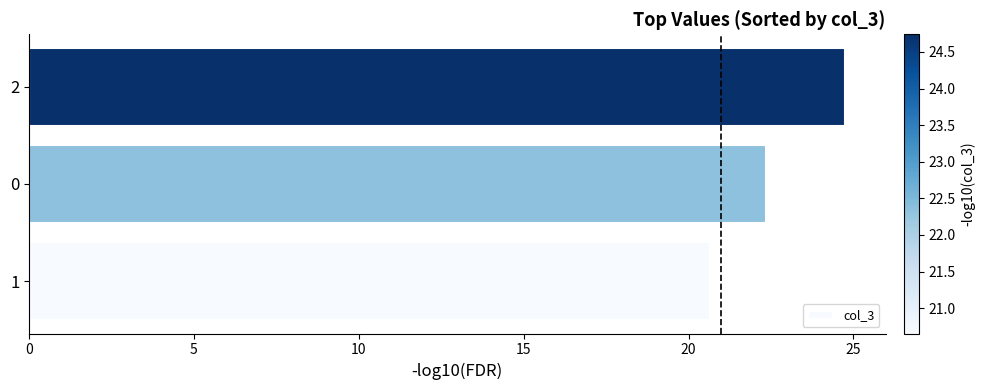

Rank the categories by value from highest to lowest.

2, 0, 1